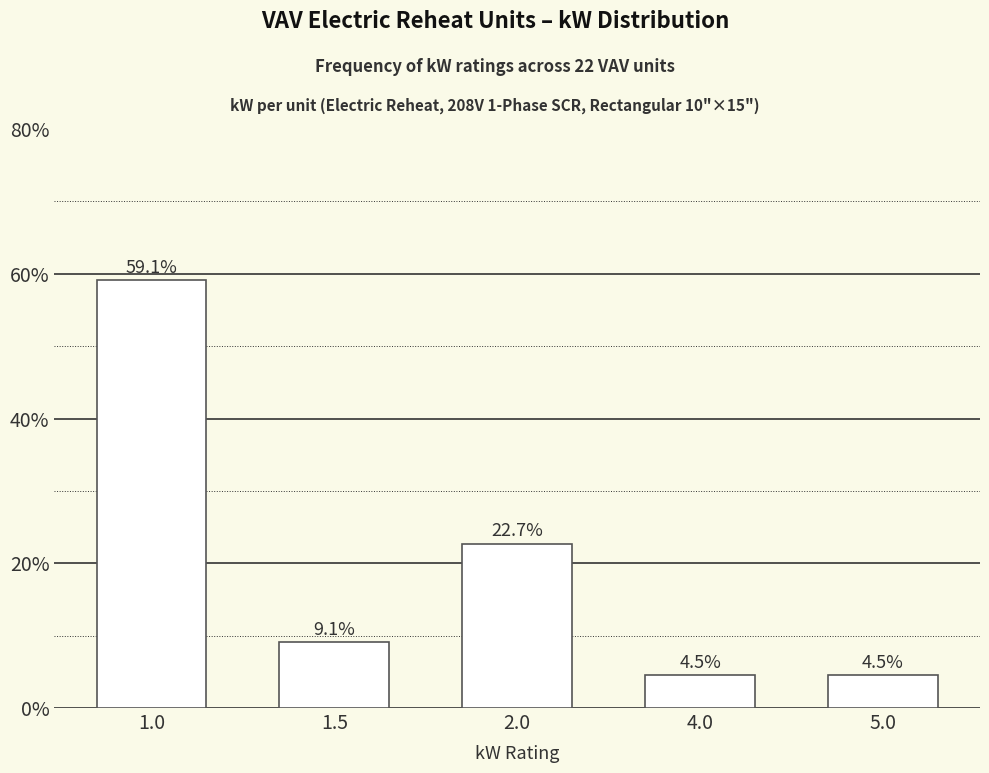

Approximately how many times larger is the value at 4.0 compared to 2.0?

0.2